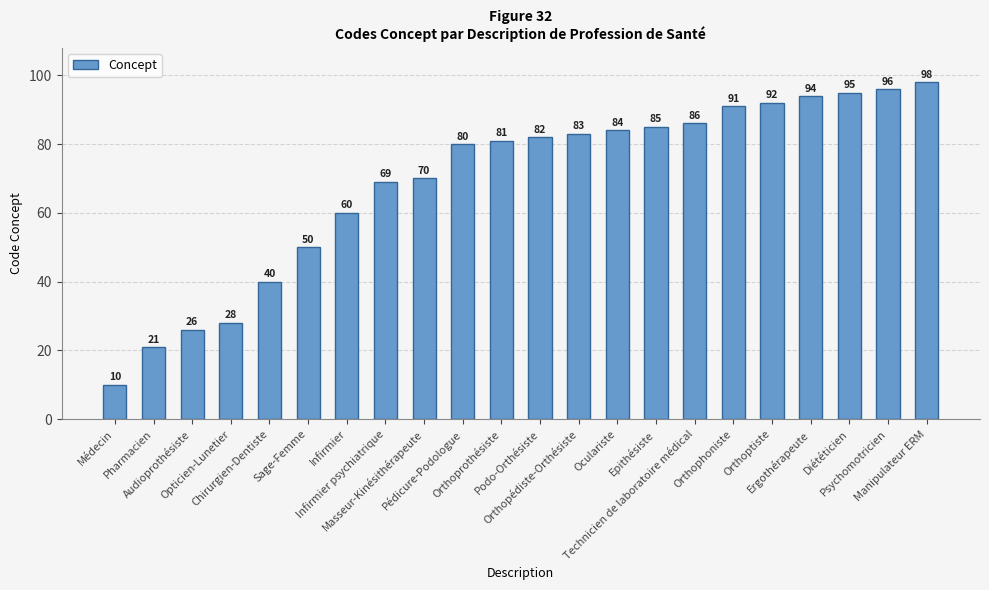

What is the label of the 7th bar from the left?

Infirmier